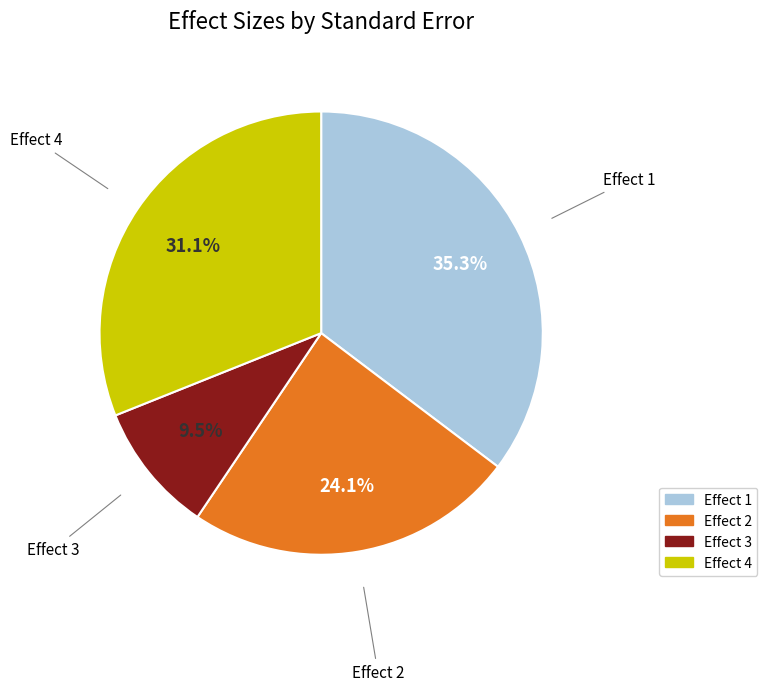

Does any single category account for the majority?

No